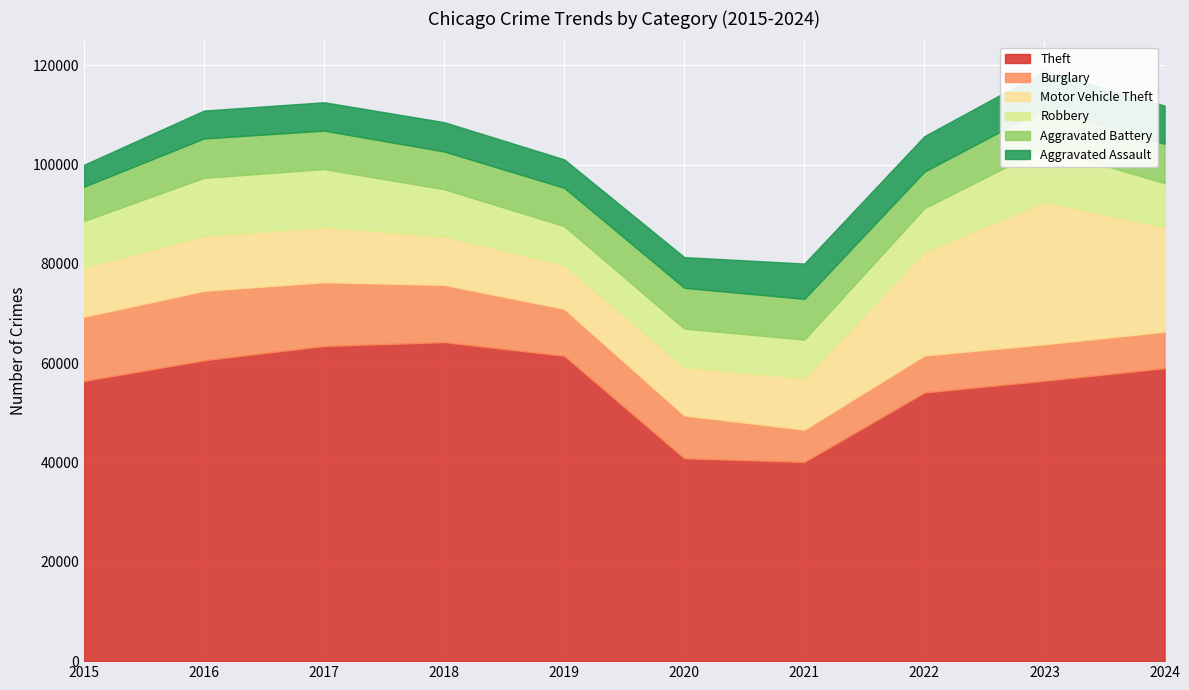

What is the greatest value displayed?

64257